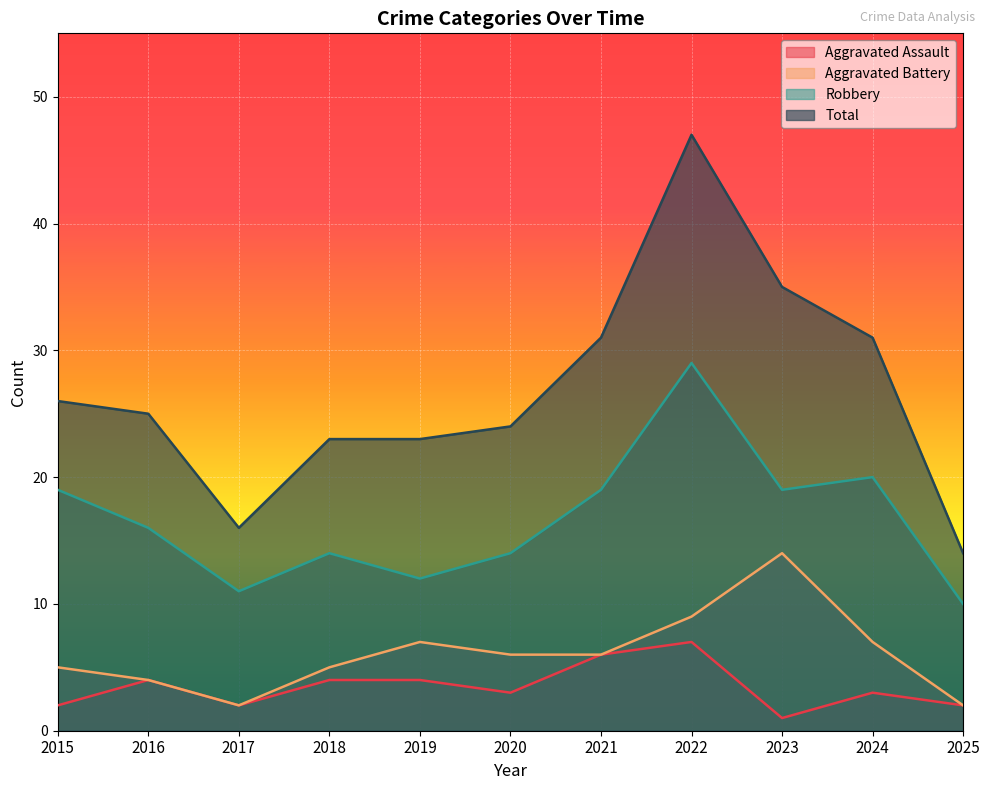

What is the value of the Robbery point at the 10th from the left?

20